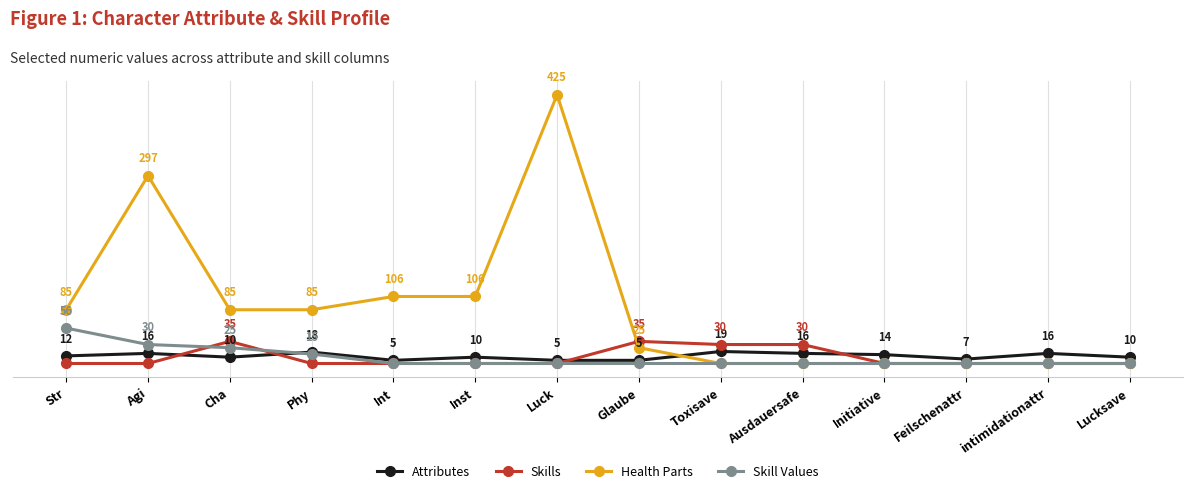

At which category does Health Parts reach its first local peak?

Agi